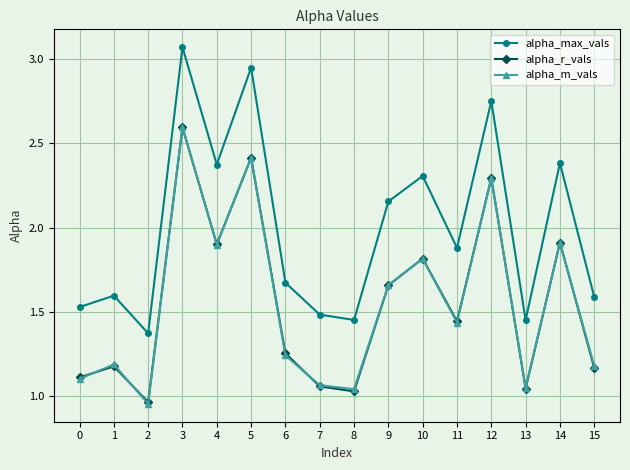

Does the chart have visible grid lines?

Yes